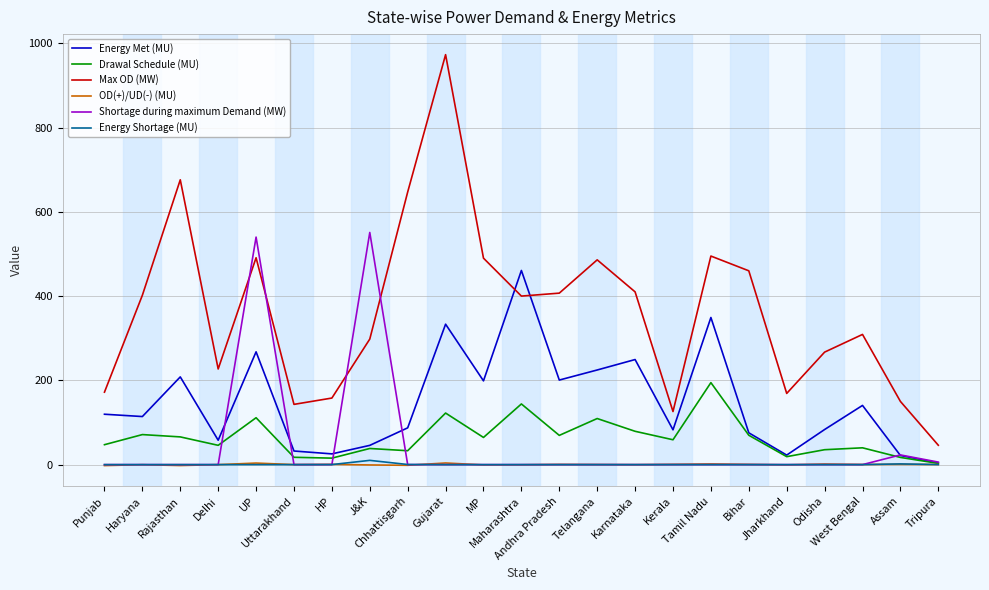

How many categories are shown in the chart?

23